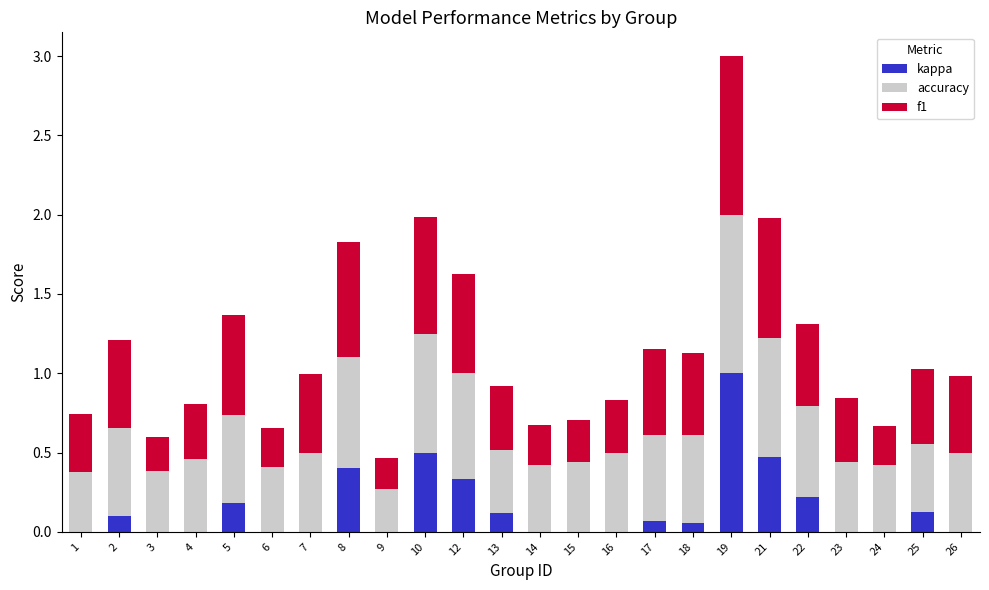

At which category is the sum across all series the highest?

19